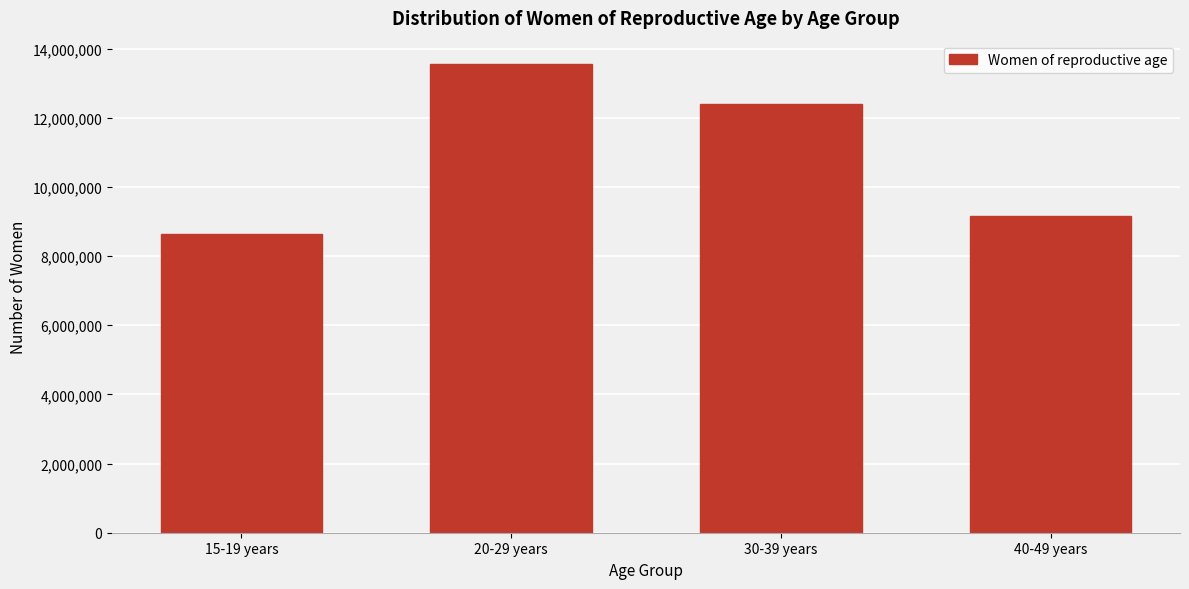

Reading right to left, extract all data points from this chart.

40-49 years=9148000	30-39 years=12394000	20-29 years=13550000	15-19 years=8634000